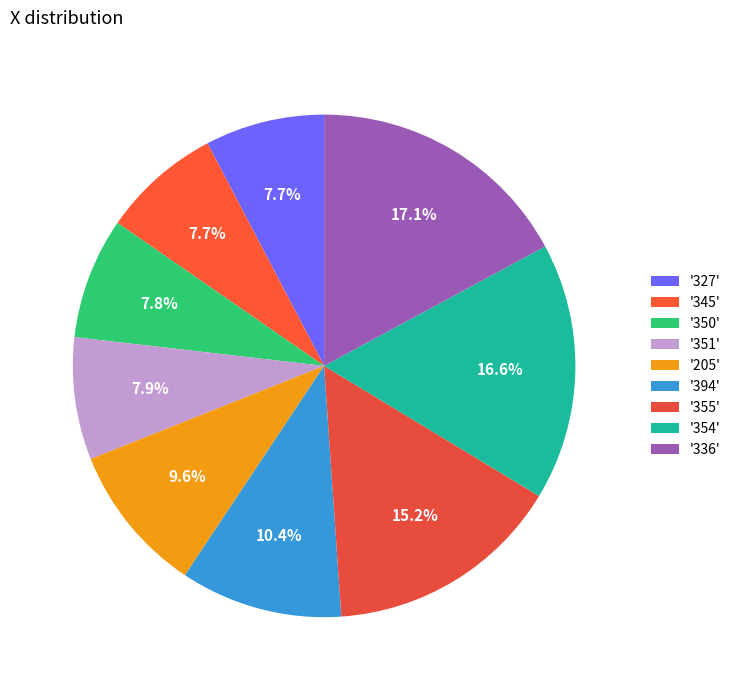

Does any single category account for the majority?

No